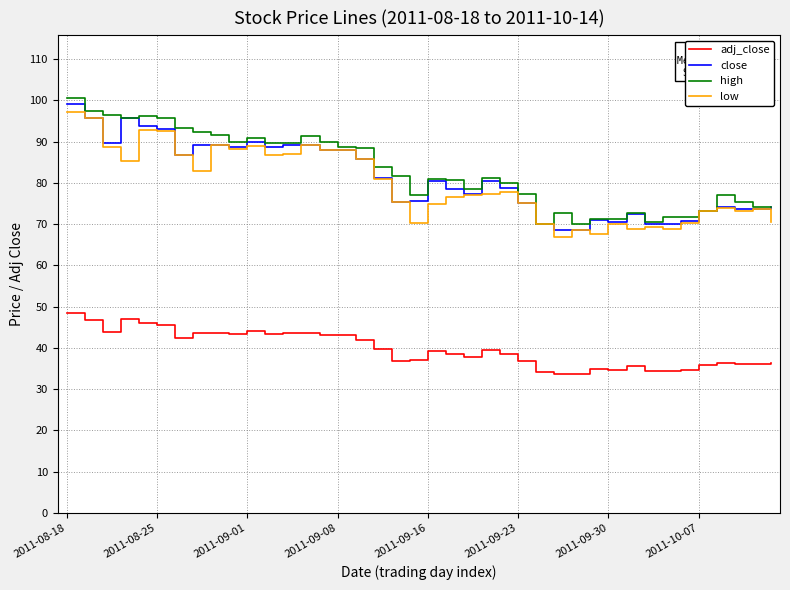

True or false: adj_close and low cross at least once.

False